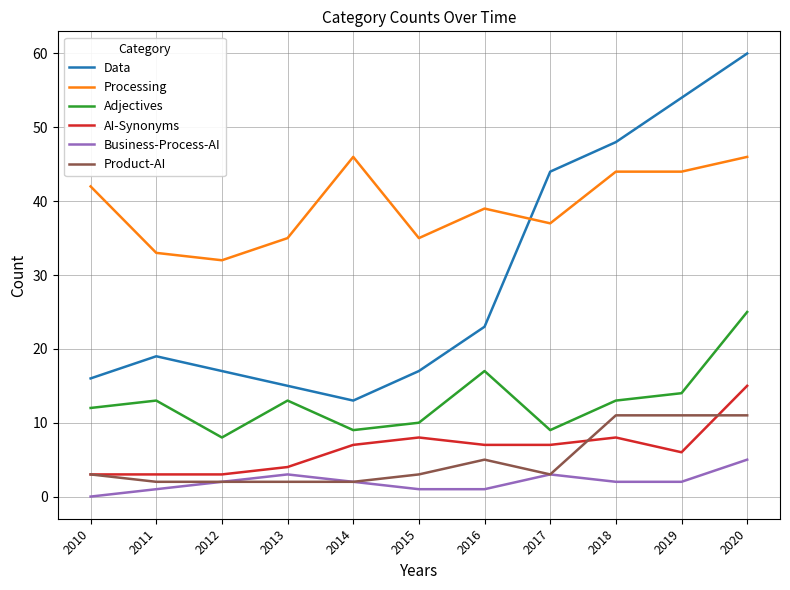

The Adjectives series shows 13 at 2018. True or false?

True